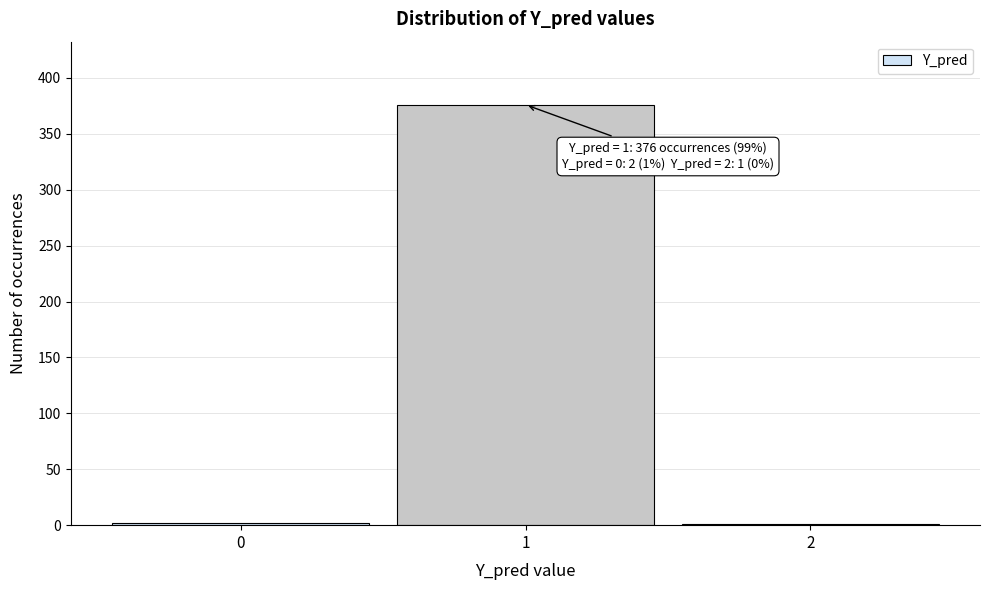

What is the maximum value shown in the chart?

376